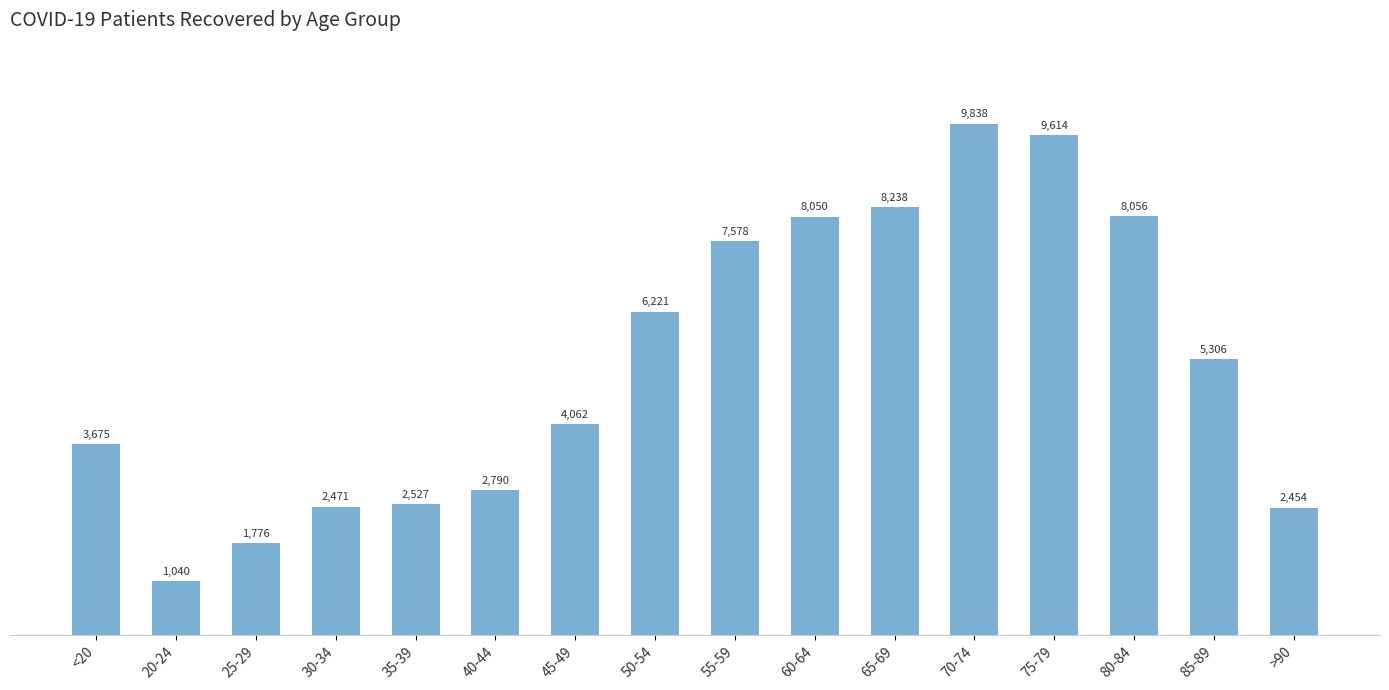

Reading left to right, what are all the values shown in this chart?

3675	1040	1776	2471	2527	2790	4062	6221	7578	8050	8238	9838	9614	8056	5306	2454